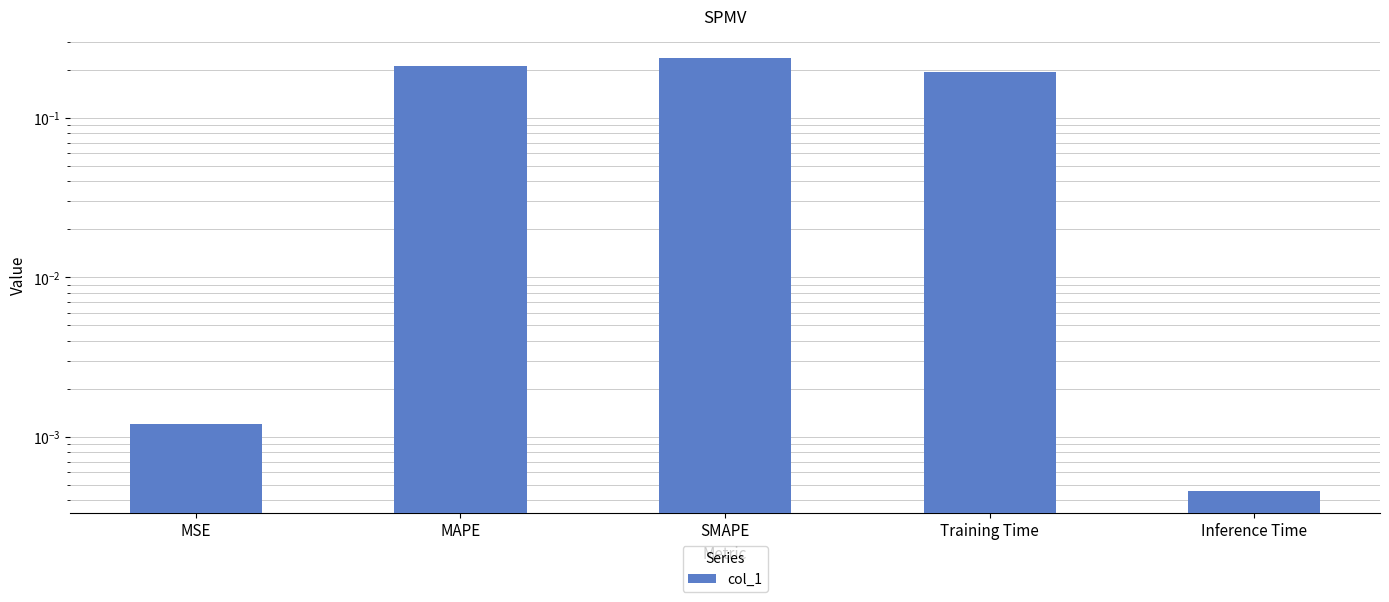

What is the change in value from MSE to Training Time?

+0.2